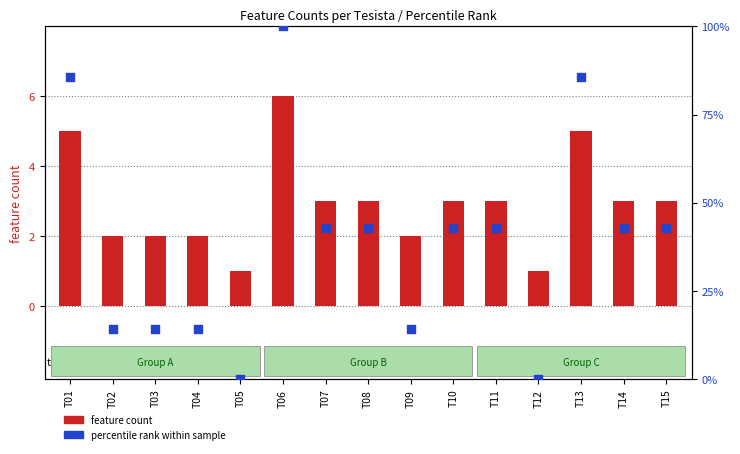

Which series reaches the minimum Y coordinate?

percentile rank within sample